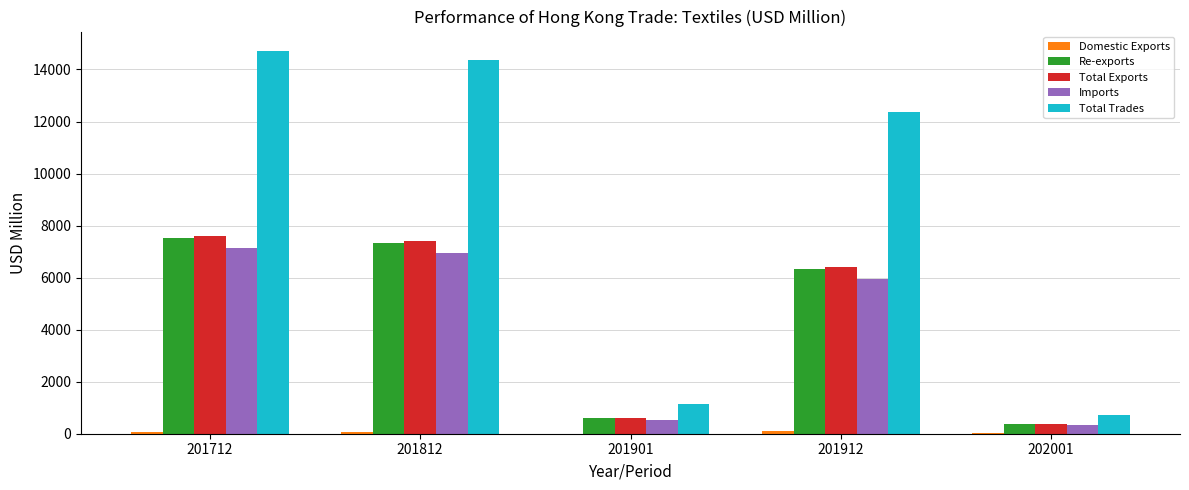

What is the sum of all Total Exports values?

22441.3